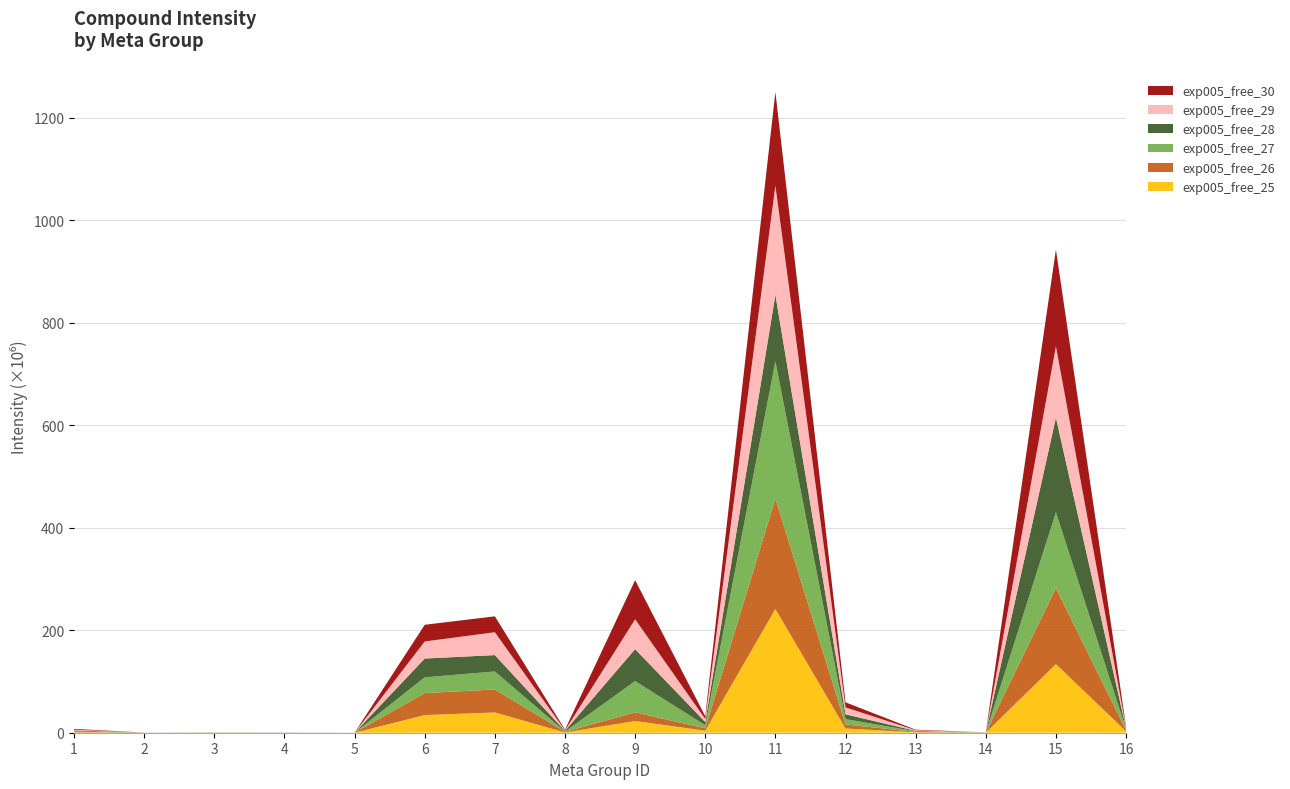

Reading right to left, extract all data points from this chart.

exp005_free_25: 16=2772313.8	15=133825408.0	14=82326.7	13=842014.3	12=8316664.0	11=241415088.0	10=4052678.2	9=22853714.0	8=522477.3	7=39528824.0	6=34448628.0	5=6381.7	4=29029.6	3=103253.0	2=36755.0	1=815324.0
exp005_free_26: 16=2029897.4	15=148322496.0	14=128959.3	13=749657.5	12=7831344.0	11=215558992.0	10=4603260.0	9=16828412.0	8=1242538.2	7=44924320.0	6=42944652.0	5=11494.4	4=32176.5	3=90036.8	2=48133.5	1=877657.1
exp005_free_27: 16=2365047.2	15=148050560.0	14=72537.8	13=1180932.0	12=10412187.0	11=267800048.0	10=5923132.0	9=61144148.0	8=561780.6	7=35089216.0	6=30761240.0	5=9259.9	4=70502.7	3=103382.3	2=59034.9	1=1211007.4
exp005_free_28: 16=1247918.2	15=184614976.0	14=120977.1	13=930527.6	12=9379125.0	11=129683776.0	10=6322600.0	9=62332640.0	8=1279895.9	7=31957502.0	6=36610788.0	5=29948.4	4=111660.5	3=100040.1	2=47421.4	1=1625012.1
exp005_free_29: 16=2063288.0	15=139266592.0	14=125536.7	13=1214286.1	12=13533192.0	11=213053872.0	10=5841170.5	9=58171580.0	8=1036387.3	7=44594932.0	6=33303398.0	5=14168.5	4=88827.9	3=102171.7	2=60930.6	1=1445467.9
exp005_free_30: 16=1611122.4	15=188617488.0	14=92904.2	13=1027949.5	12=9774684.0	11=182829184.0	10=5485984.5	9=76296056.0	8=1425588.0	7=31030038.0	6=32554006.0	5=32138.3	4=94304.8	3=91009.6	2=72083.6	1=1522411.1